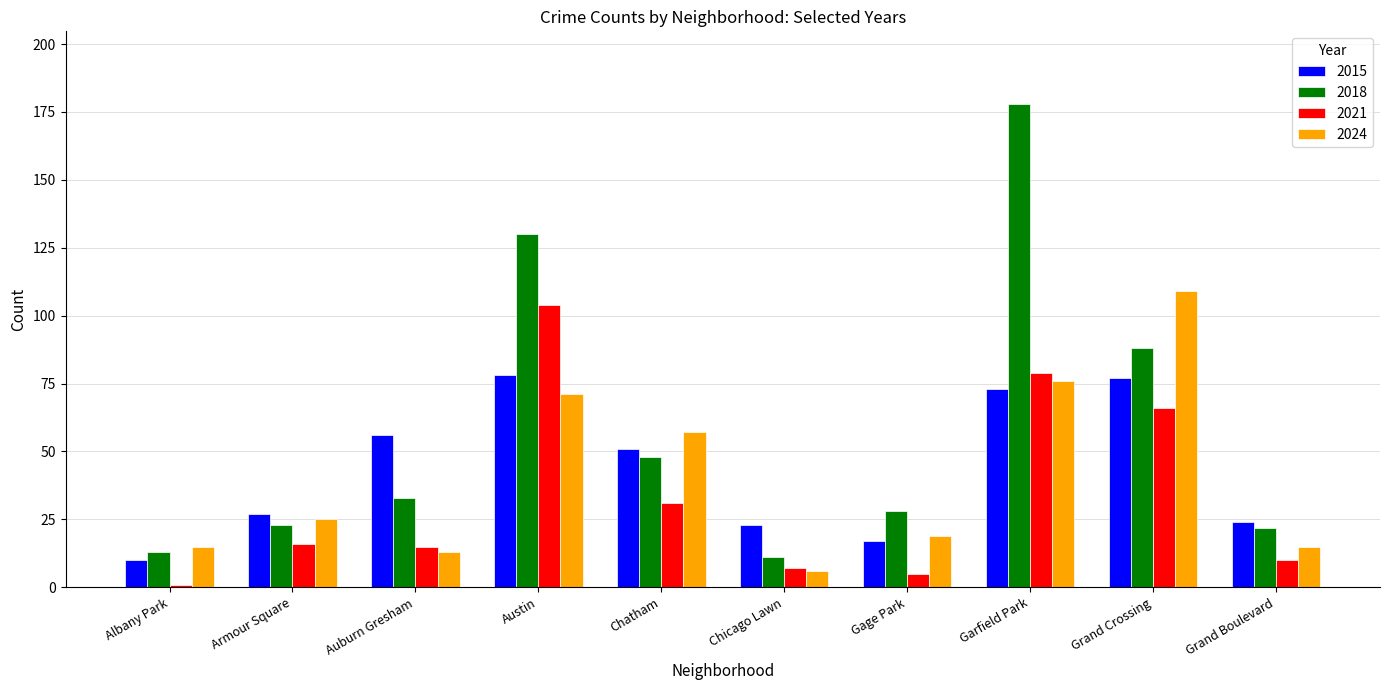

What is the highest value of the 2015 series?

78